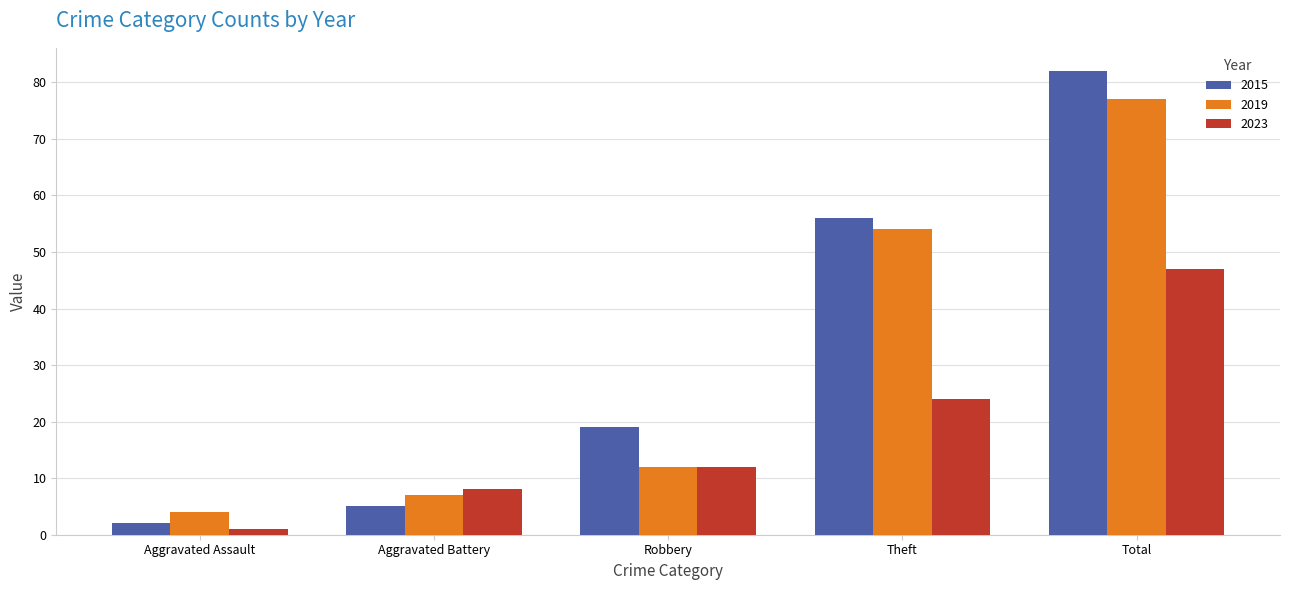

What is the highest value of the 2015 series?

82